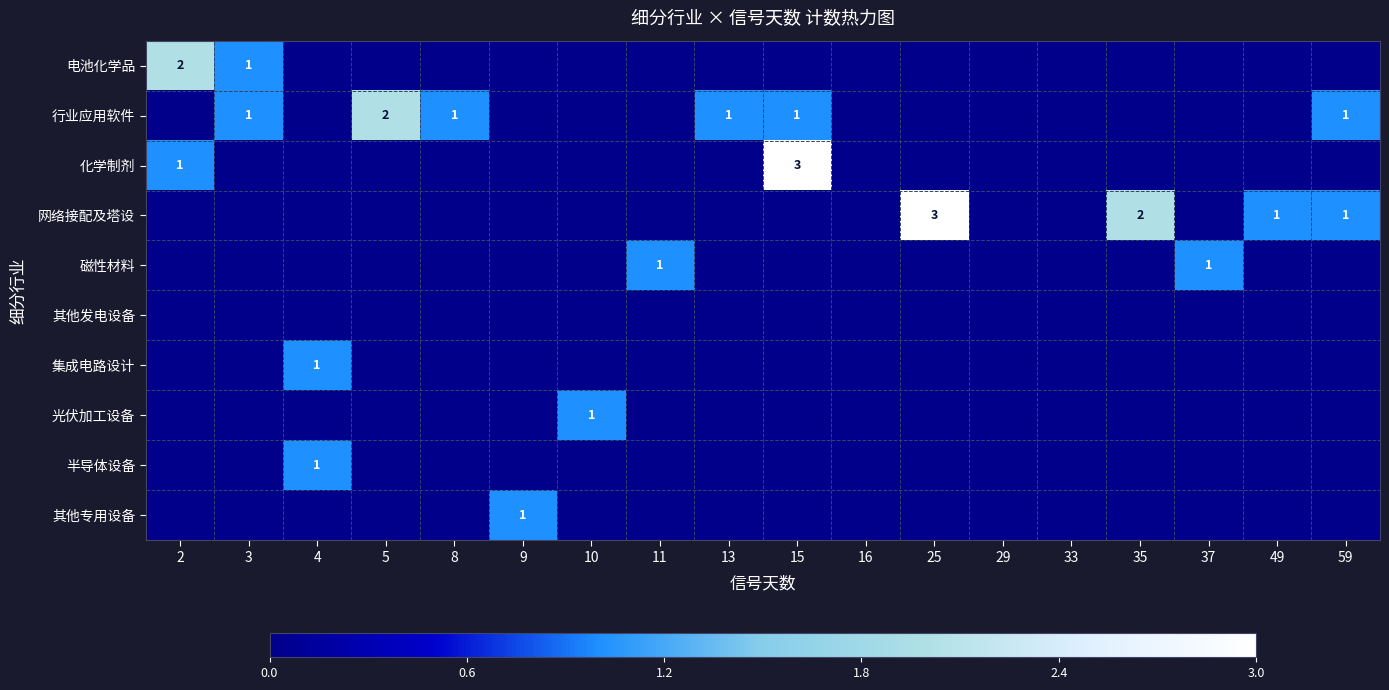

True or false: 行业应用软件 has a value of 1 at 5.

False